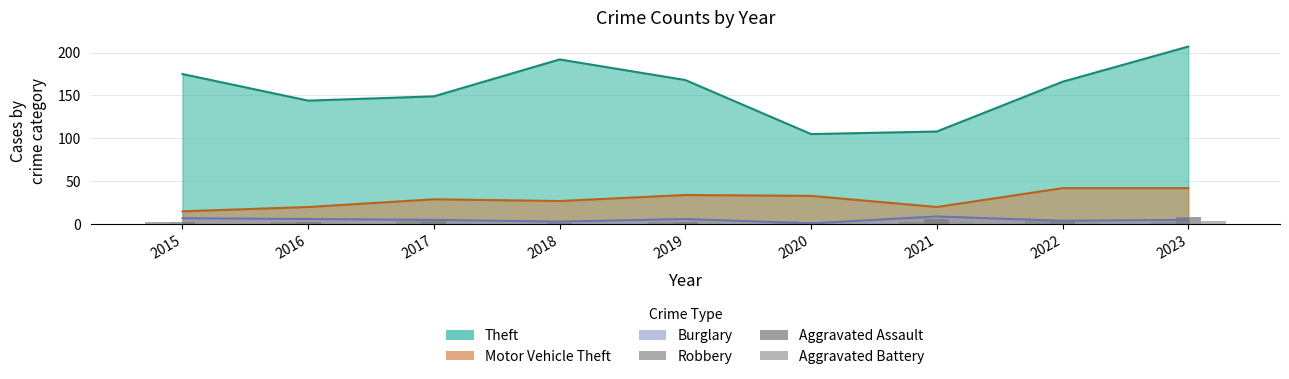

Which has a higher value, 2017 or 2018?

2017